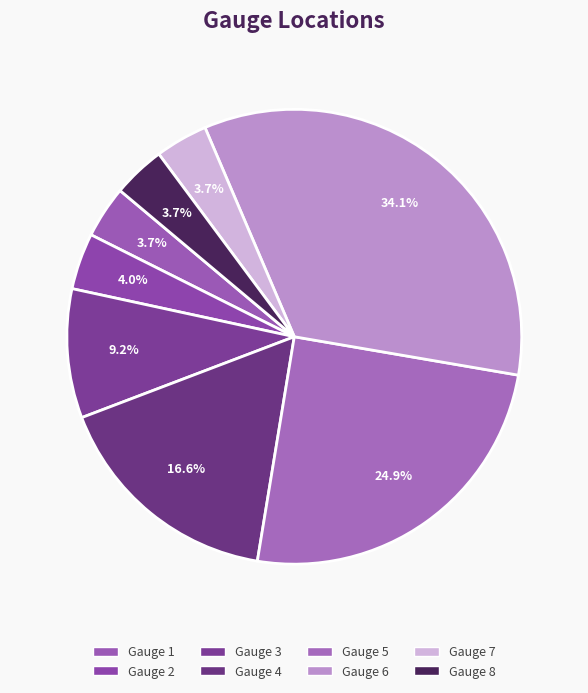

To the nearest percent, what is the difference between the largest and smallest slice percentages?

30%